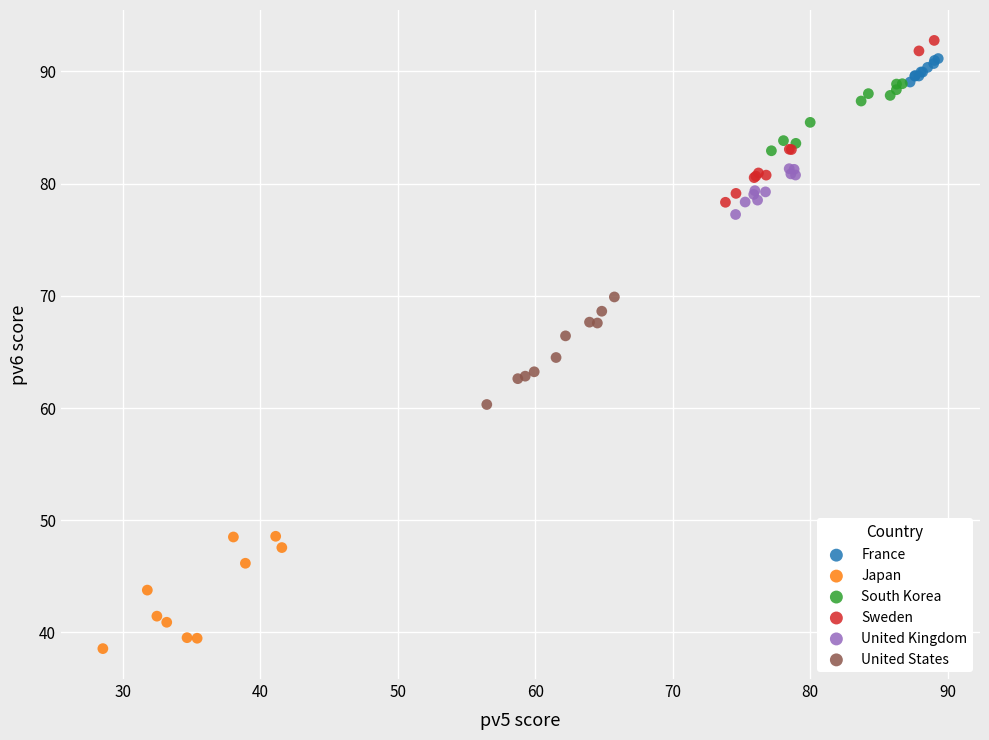

Which series contains the highest Y value?

Sweden